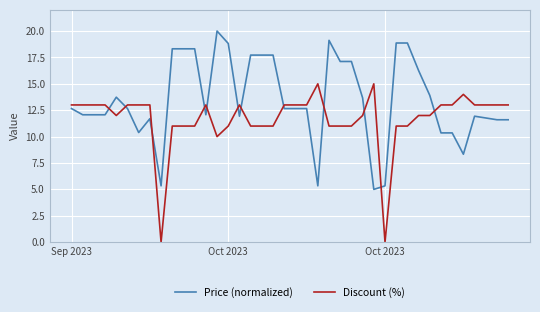

What is the minimum value for Price (normalized)?

5.0